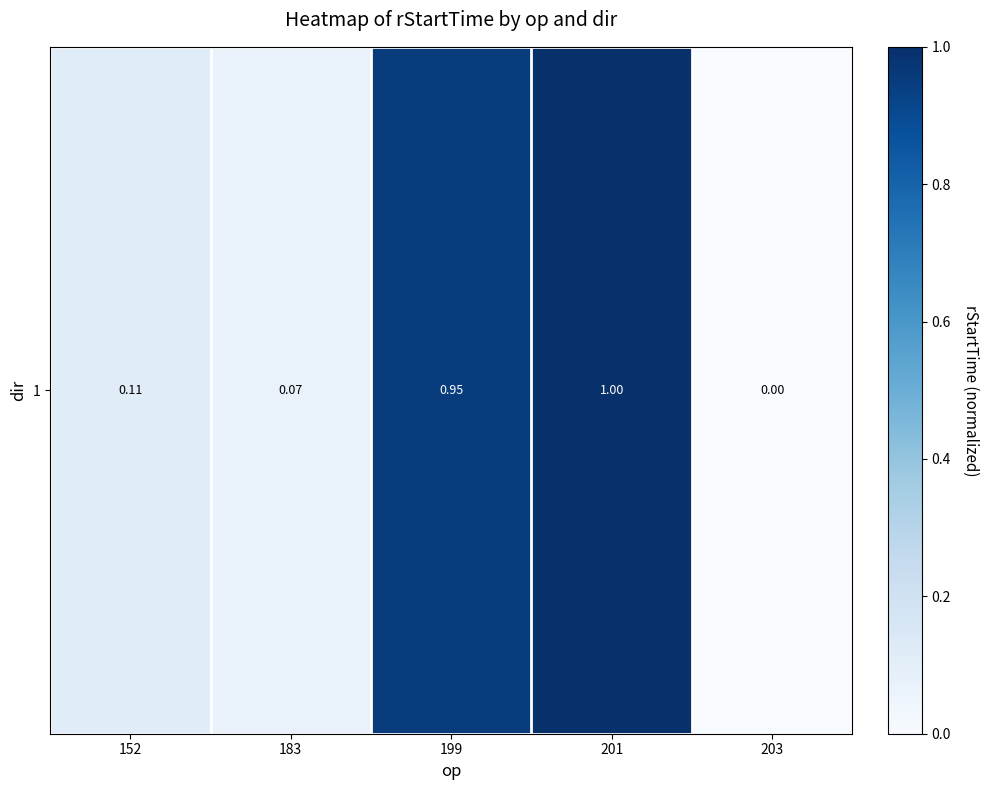

Between 183 and 152, which is larger?

152